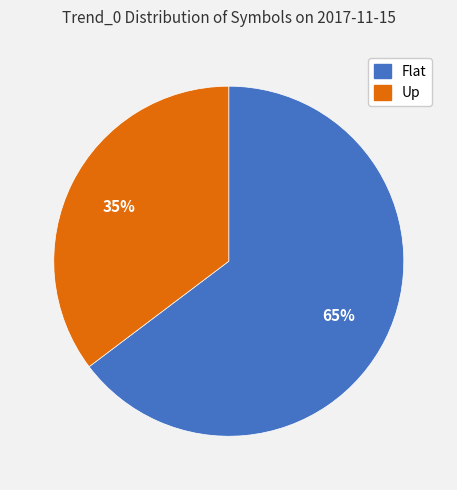

How many segments does this pie chart have?

2